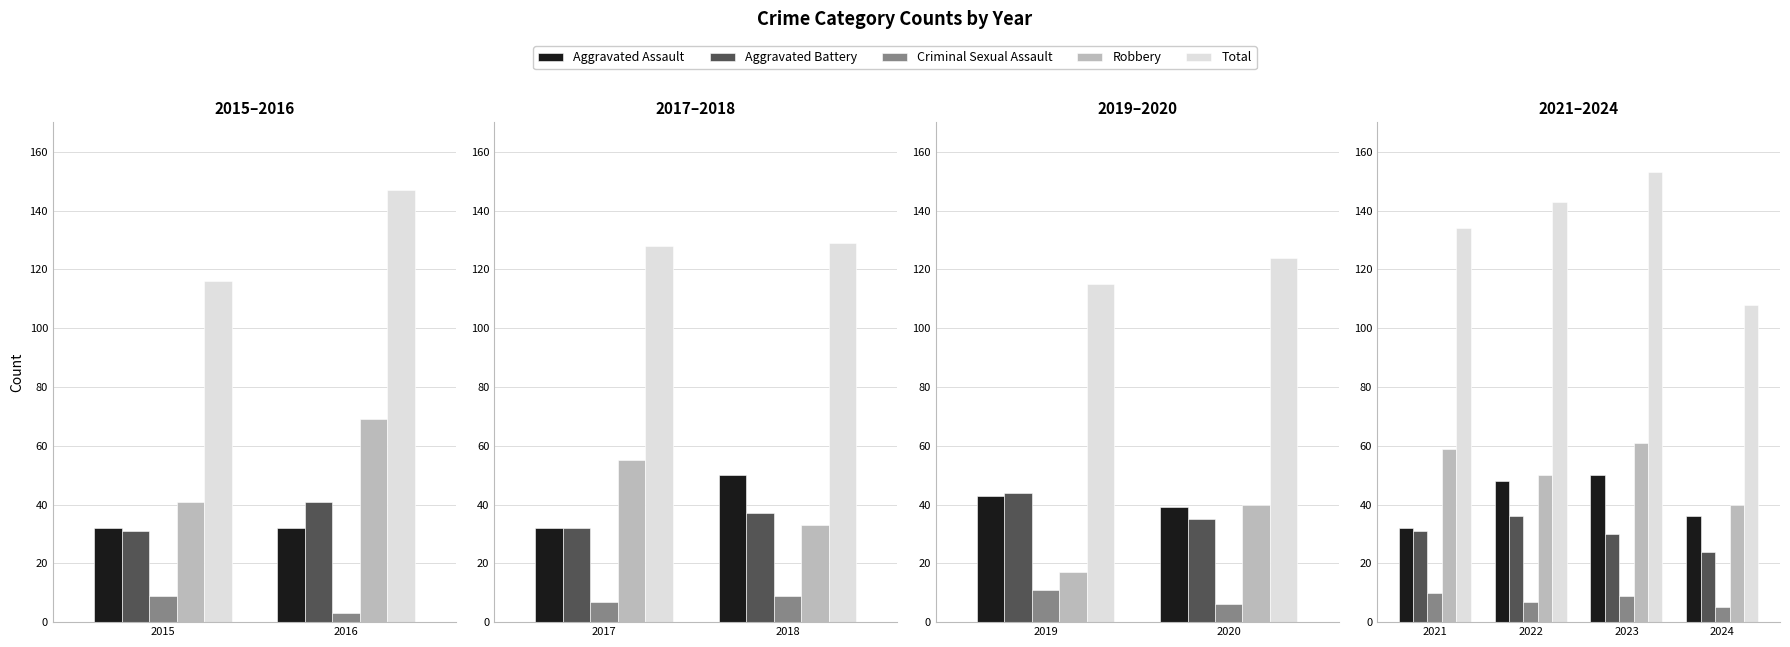

How many bars are there in each group?

5